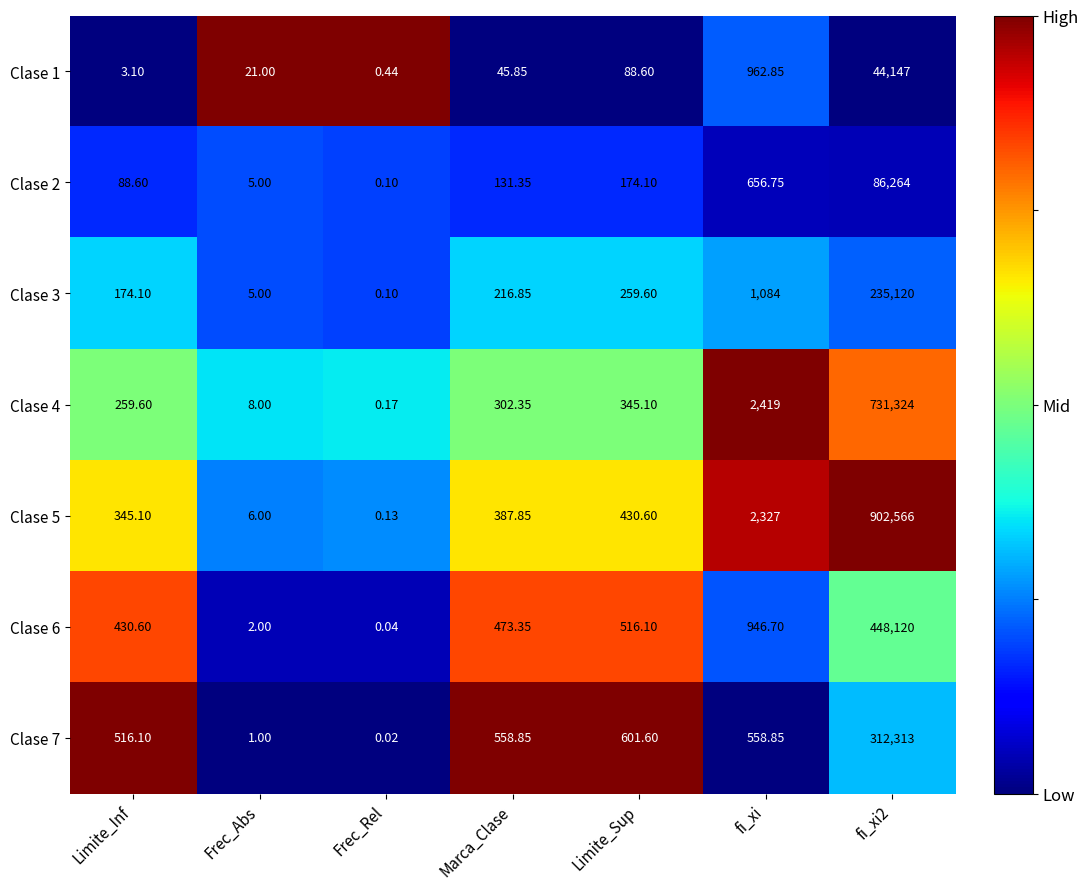

Which category has the lowest value in the Clase 1 series?

Frec_Rel